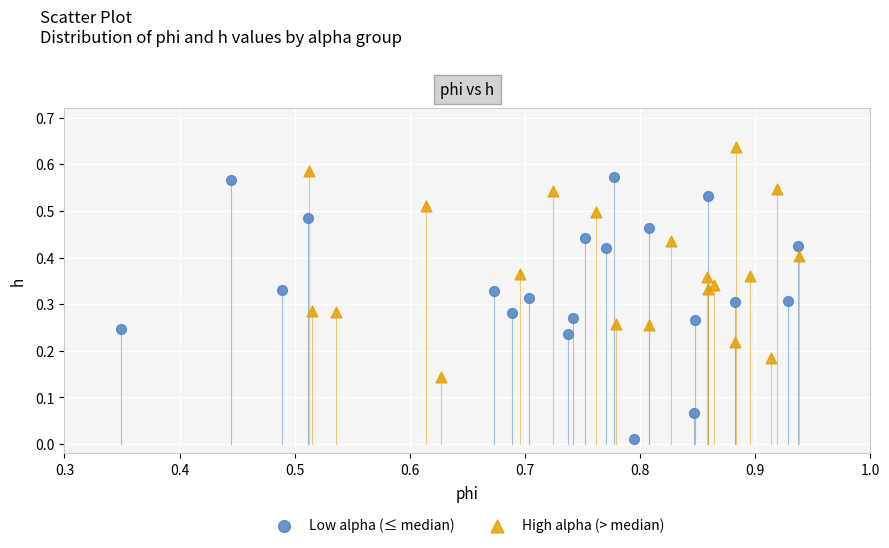

What are all the series names shown in the legend?

Low alpha (≤ median), High alpha (> median)